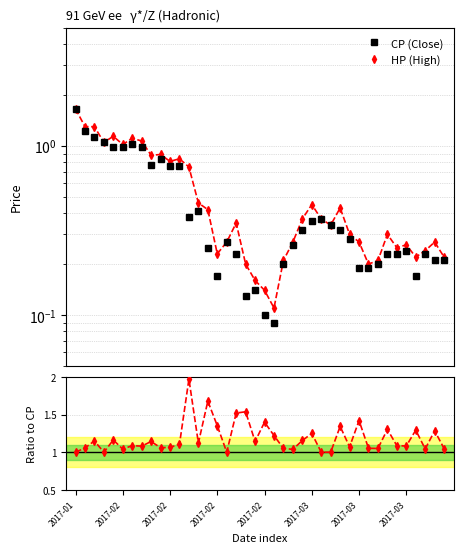

True or false: CP (Close) has more than 0 points higher than both neighbors.

True